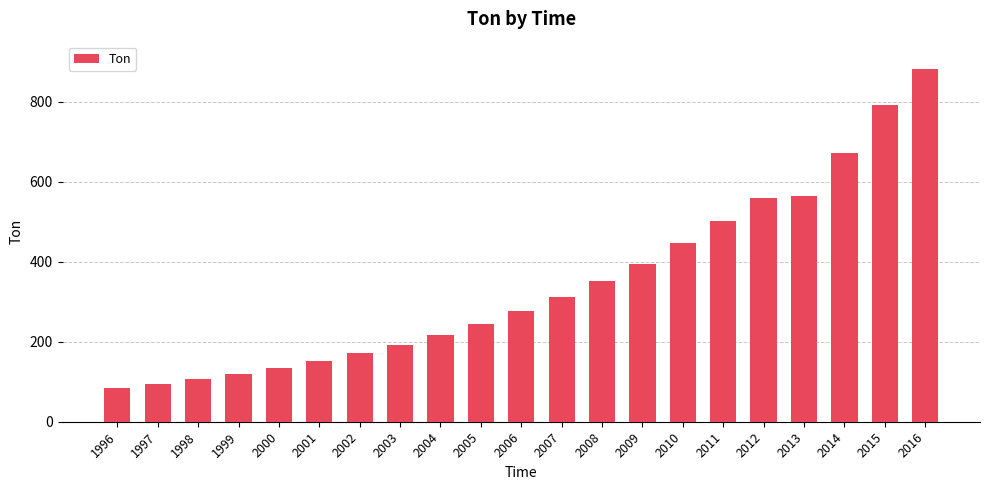

Does the chart contain stacked bars?

No